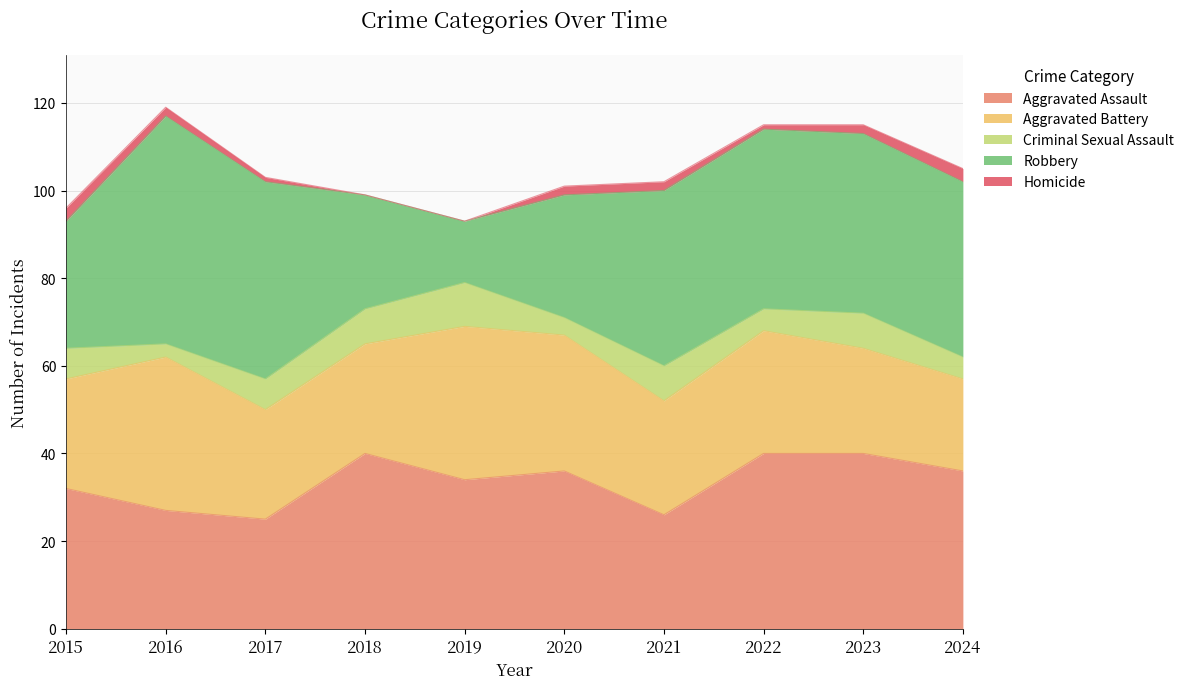

What is the sum of the Aggravated Battery values at 2018 and 2024?

46